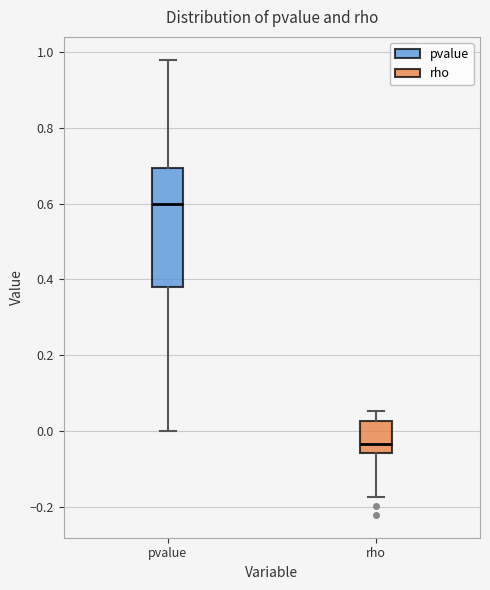

Where is the lower edge of the box for pvalue on the y-axis? The values are not printed on the chart, so give them approximately, as read against the axis.

0.38